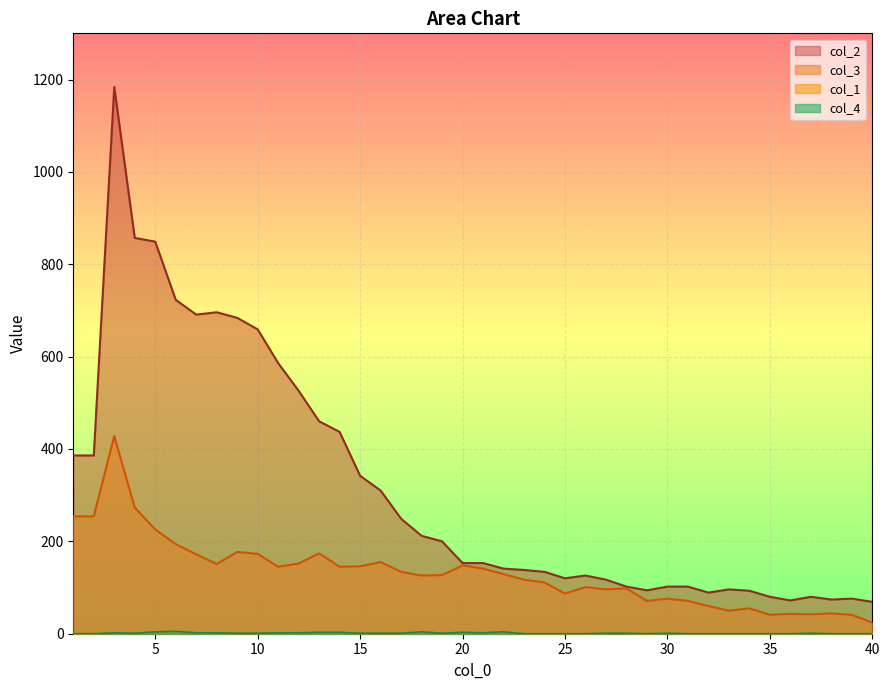

True or false: col_3 has more than 0 interior local peaks.

True